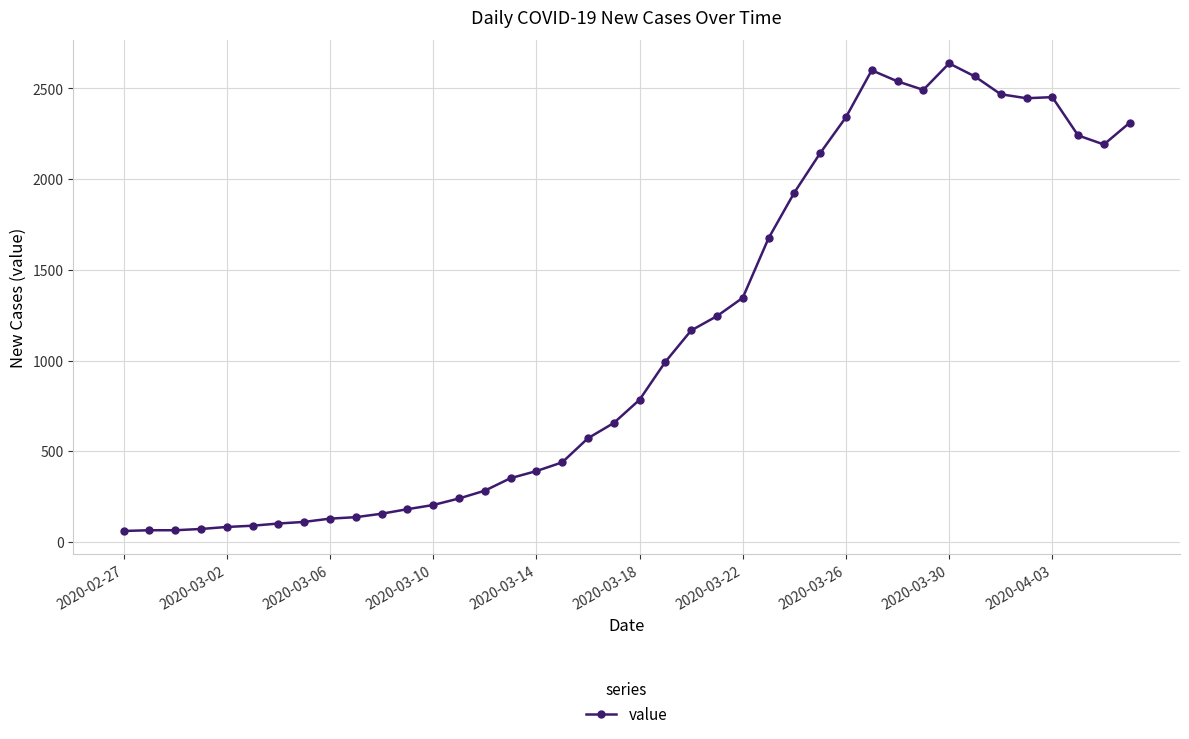

What is the average value?

1124